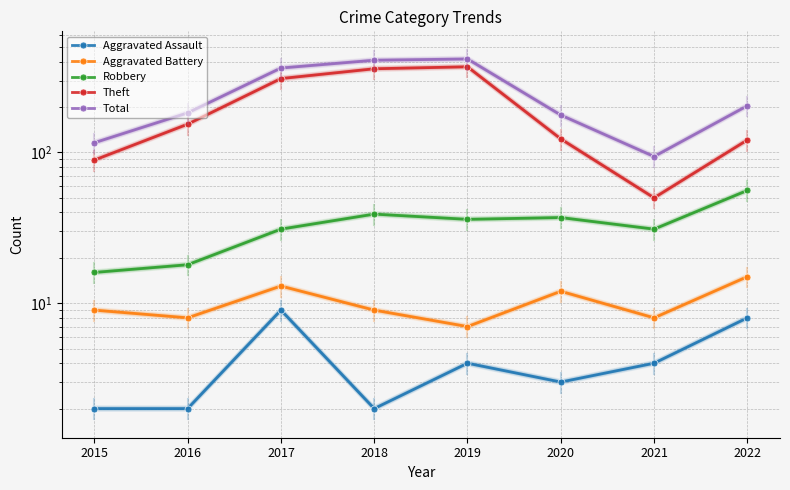

True or false: Robbery and Theft cross at least once.

False